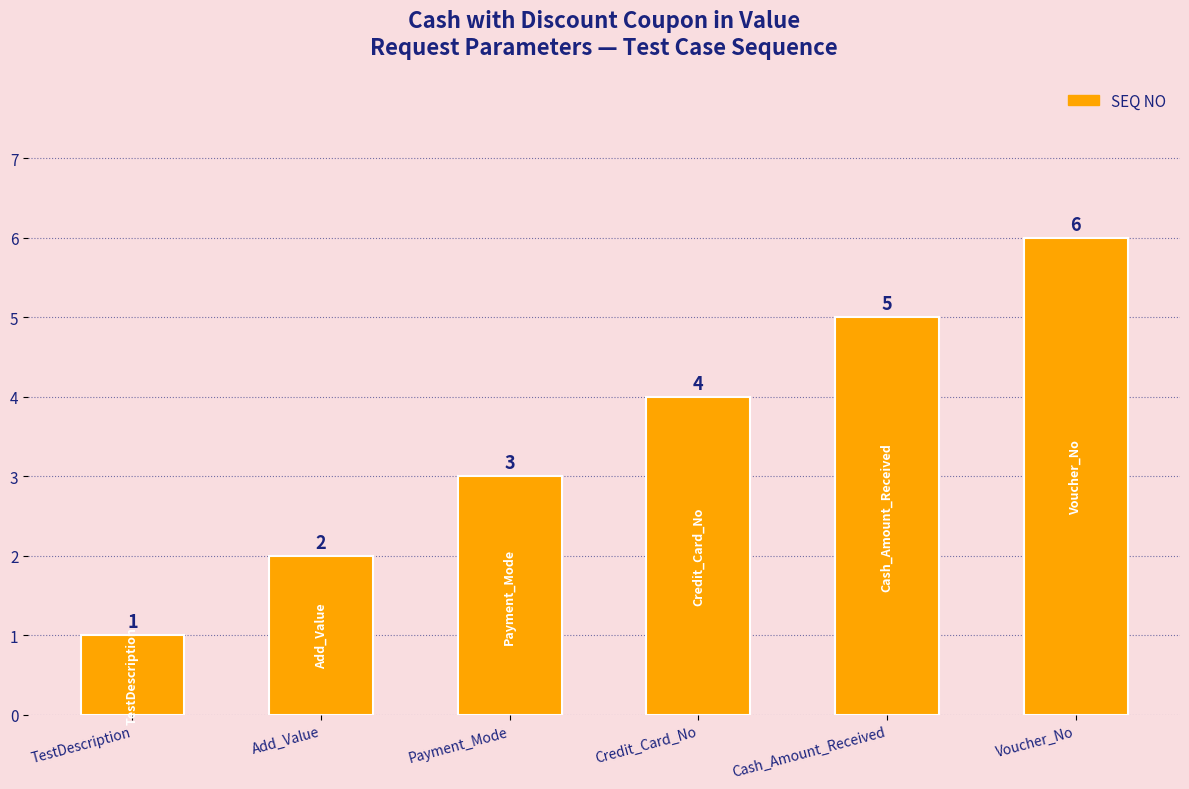

True or false: the data shows 5 at Cash_Amount_Received.

True